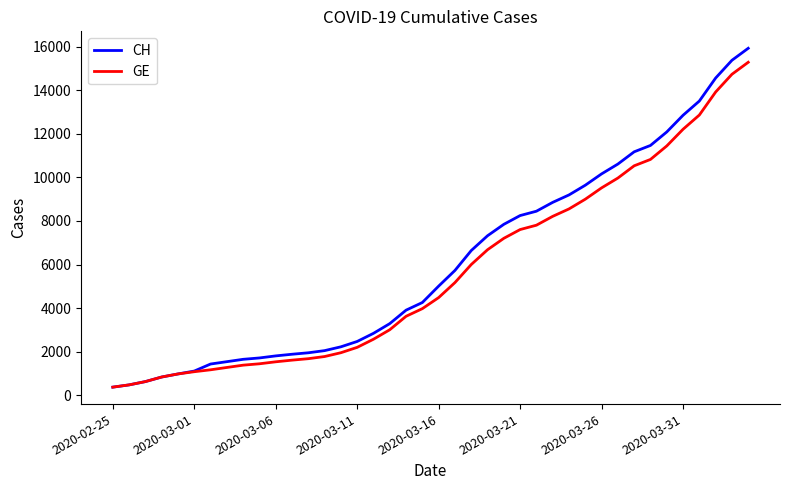

What is the smallest value displayed?

375